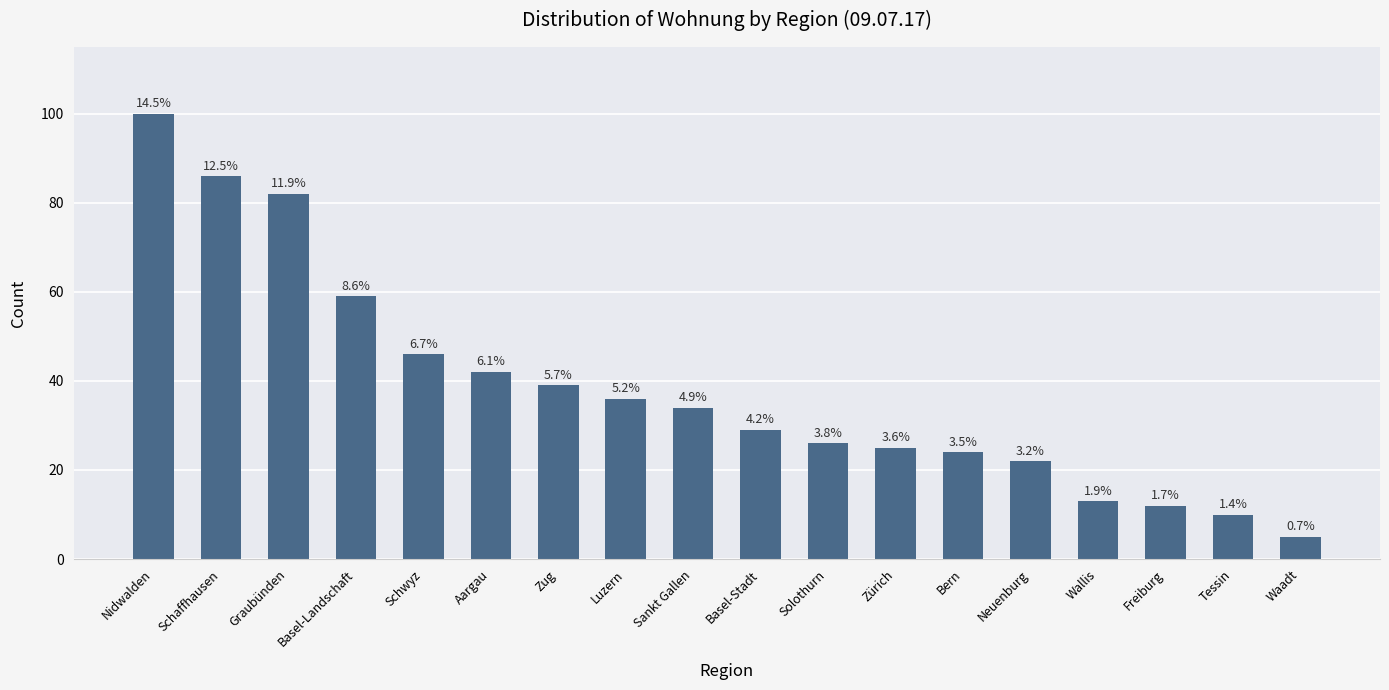

Rank the categories by value from highest to lowest.

Nidwalden, Schaffhausen, Graubünden, Basel-Landschaft, Schwyz, Aargau, Zug, Luzern, Sankt Gallen, Basel-Stadt, Solothurn, Zürich, Bern, Neuenburg, Wallis, Freiburg, Tessin, Waadt